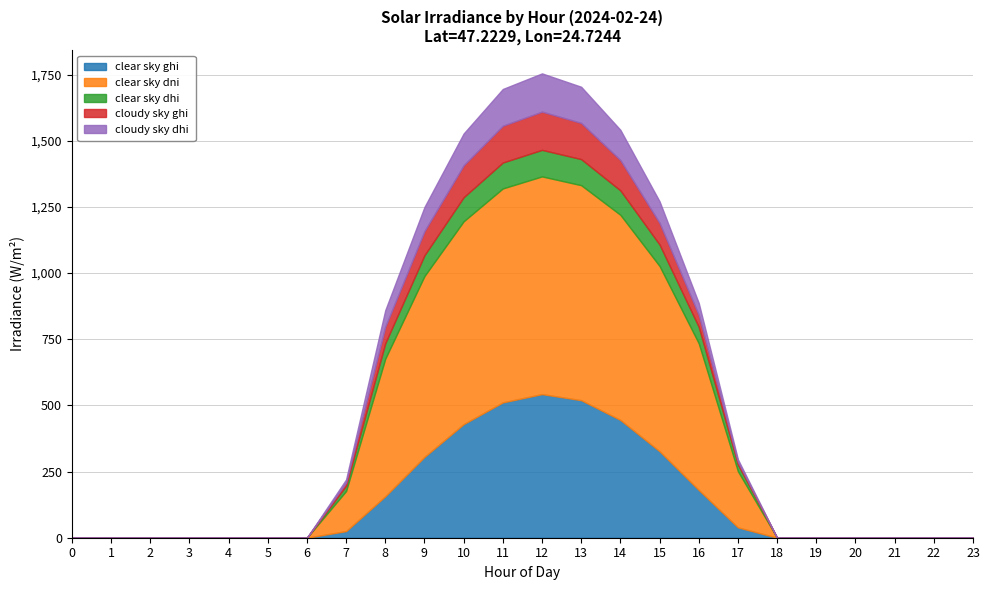

What is the difference between the maximum and minimum values in the cloudy_sky_ghi series?

144.5